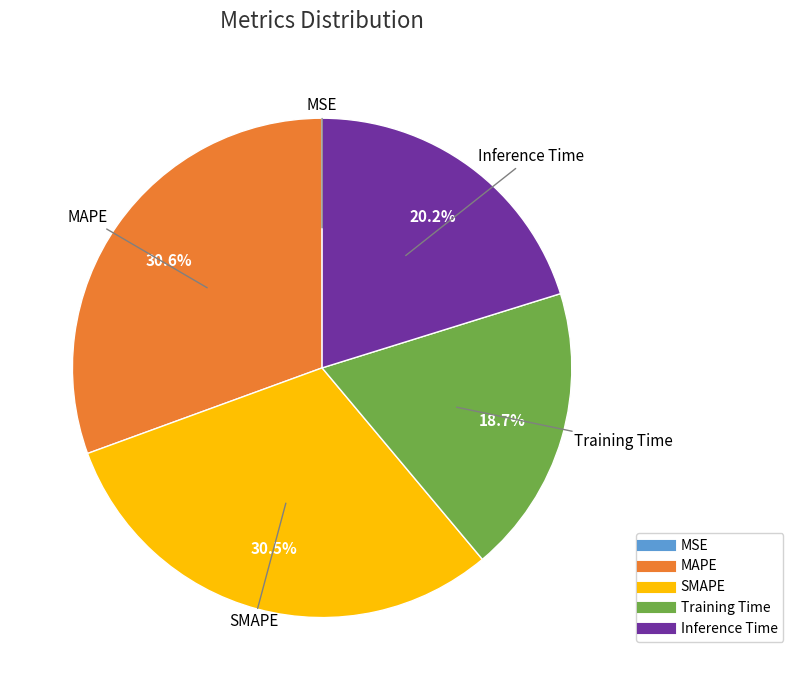

Does any single category account for the majority?

No